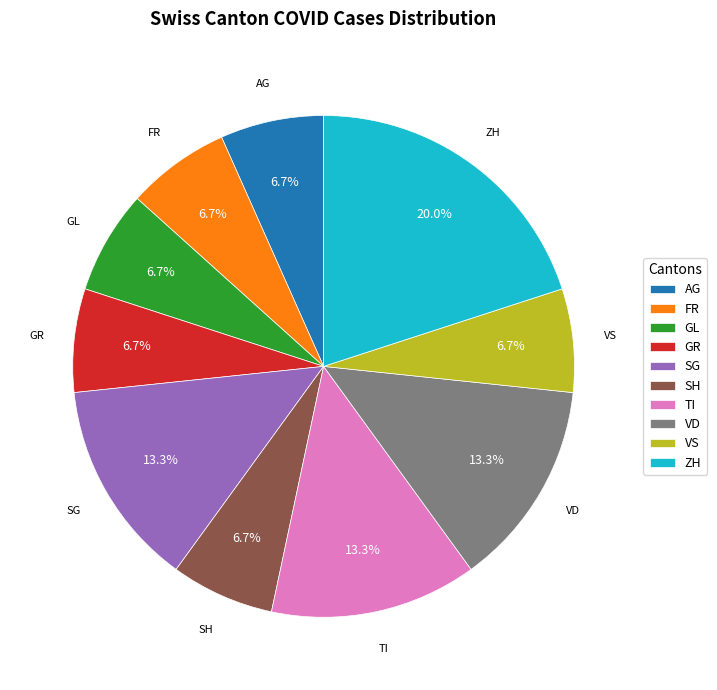

Do TI and VS together represent more than half of the pie?

No